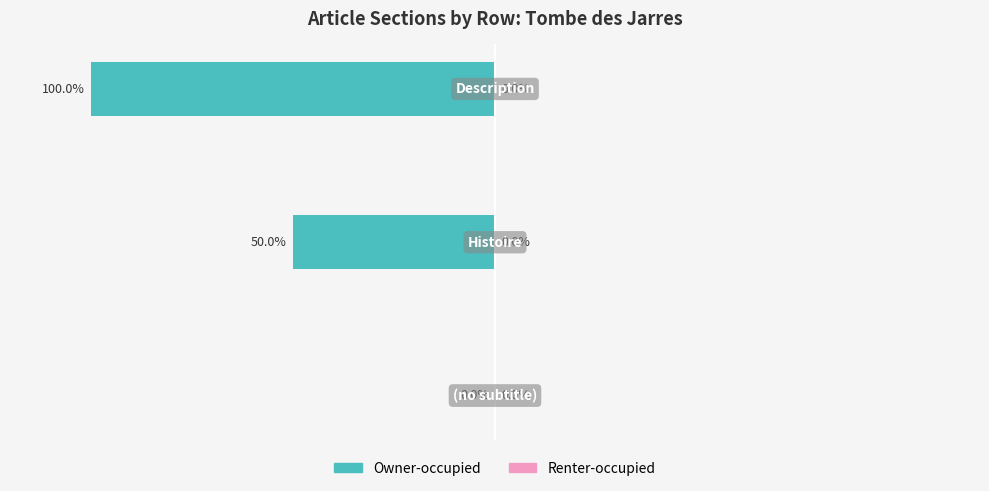

Does the chart contain stacked bars?

No